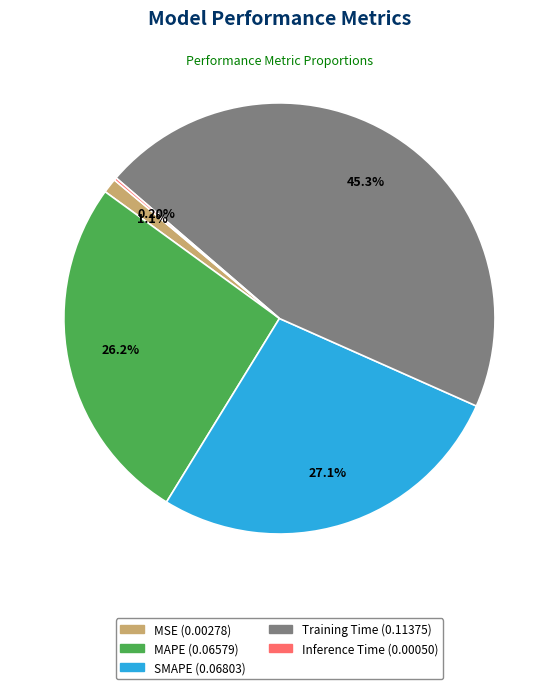

What is the largest slice in the pie chart?

Training Time